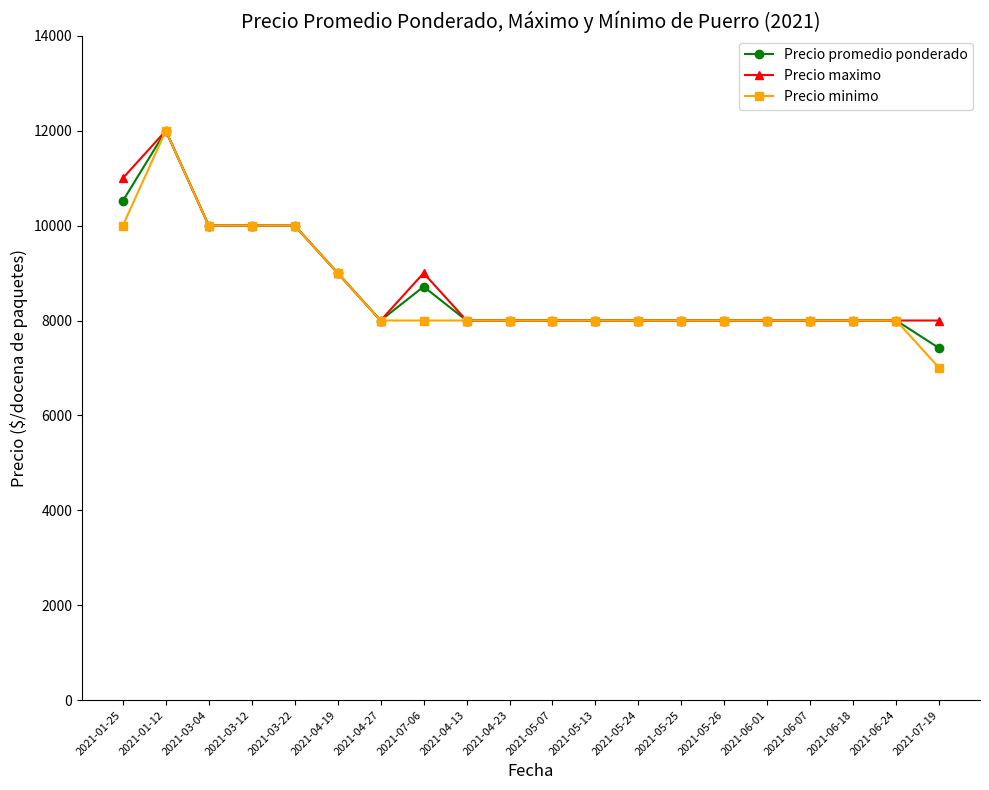

Which series has the largest range (max minus min)?

Precio minimo